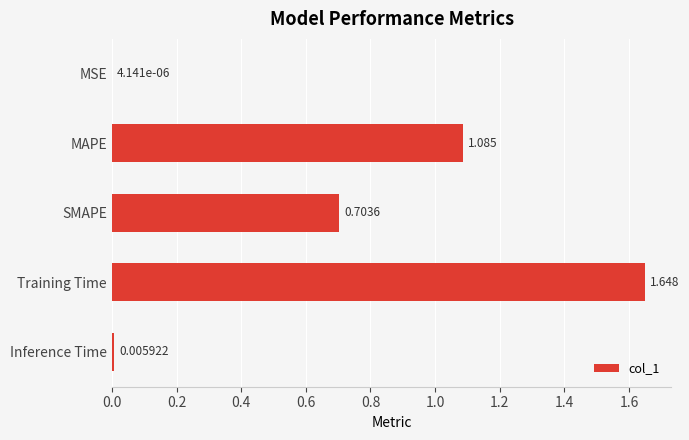

Which has a higher value, MAPE or MSE?

MAPE